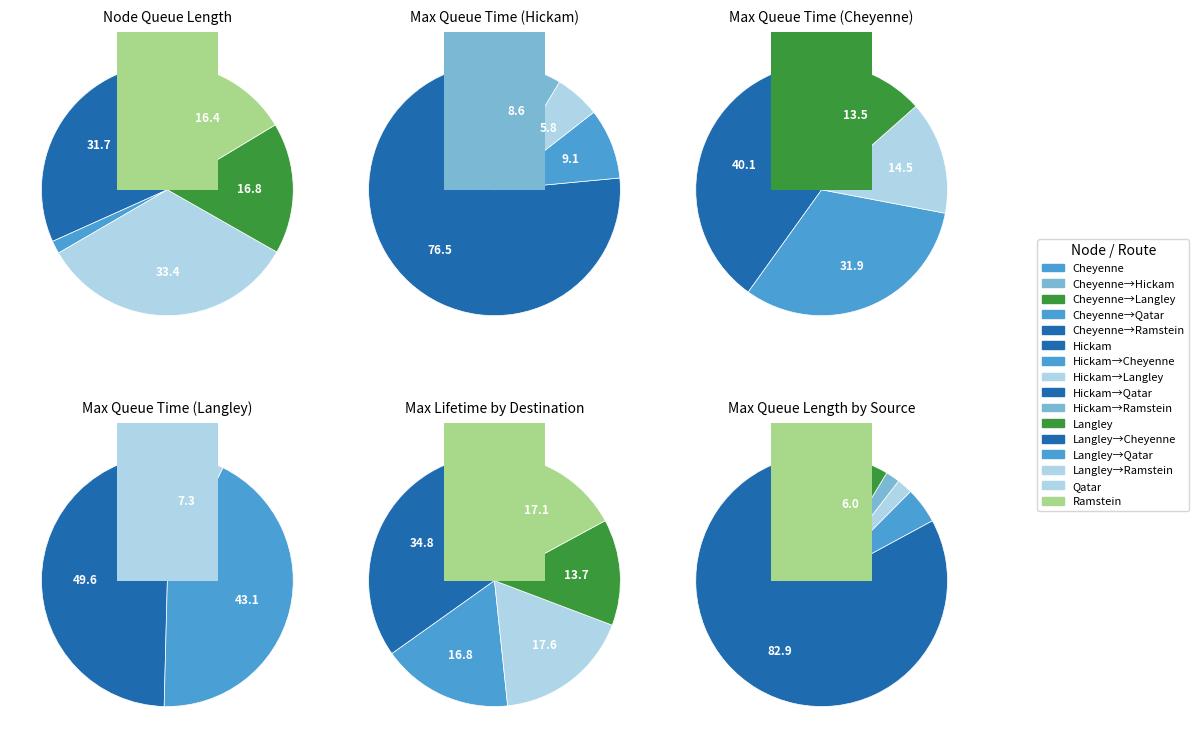

Which slice represents more than half of the pie?

Hickam